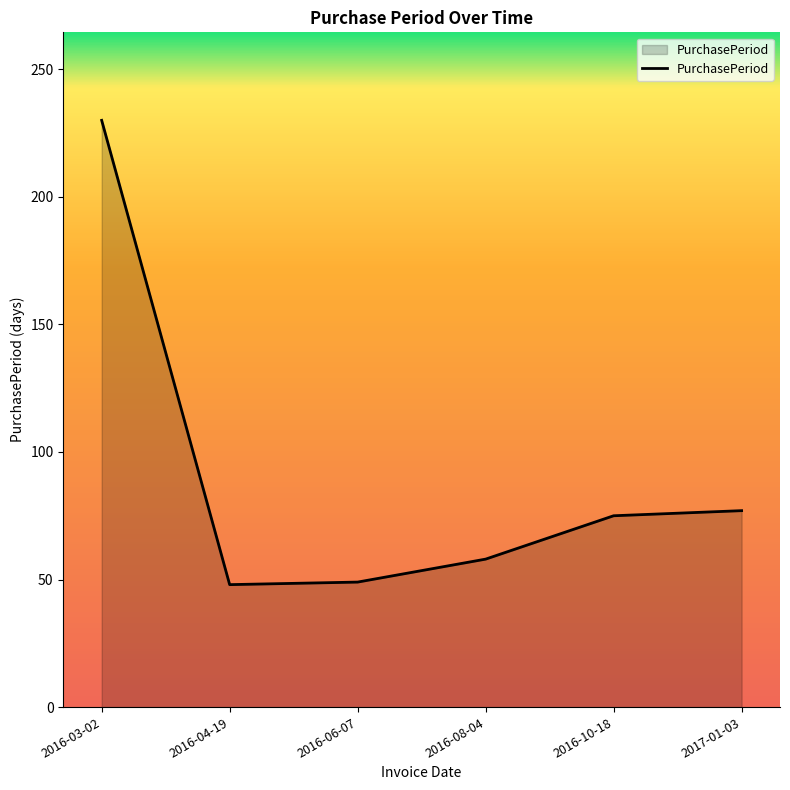

What position from the left is 2017-01-03?

6